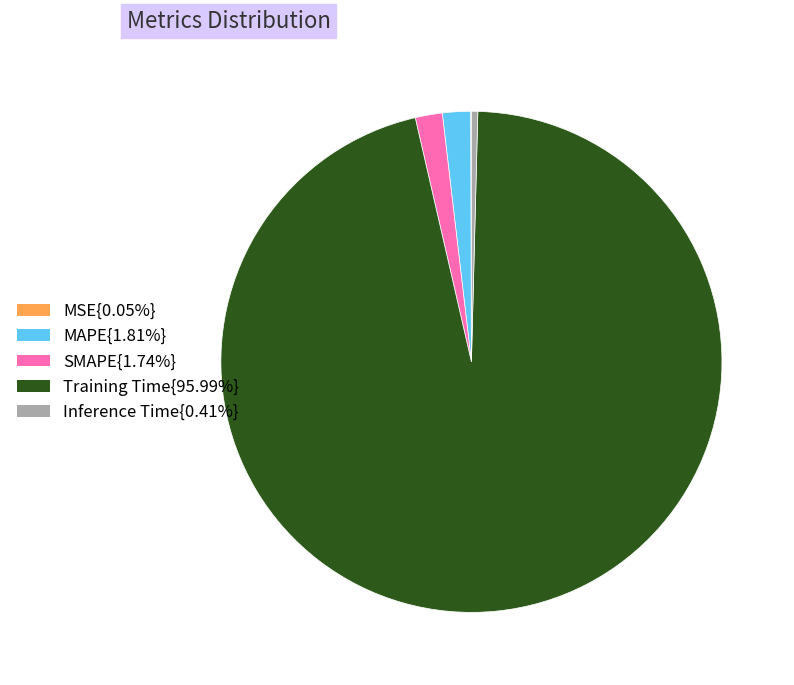

Is there any slice that represents more than half of the pie?

Yes